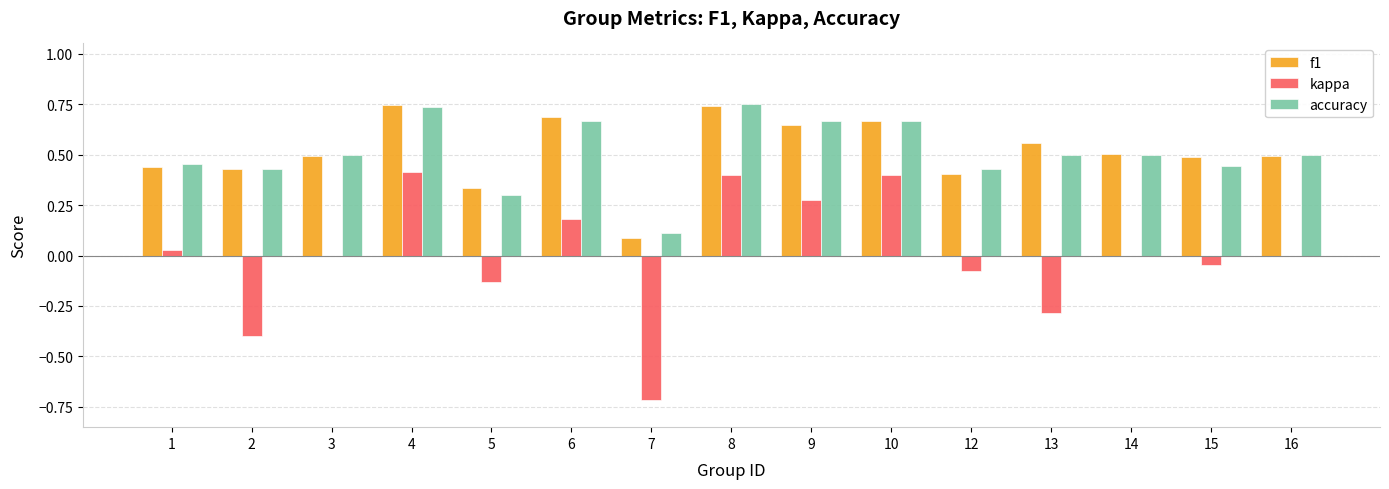

The kappa series shows 0.0 at 14. True or false?

True